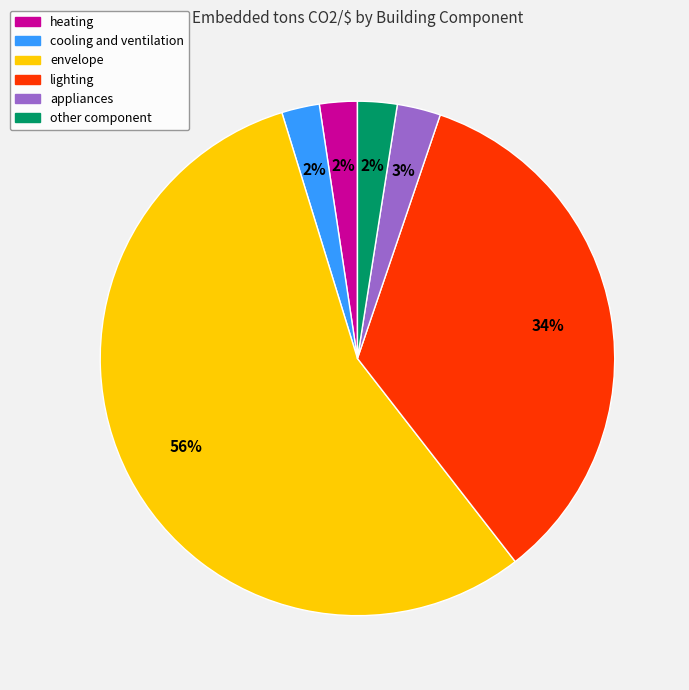

To the nearest percent, what percentage of the pie is appliances?

3%